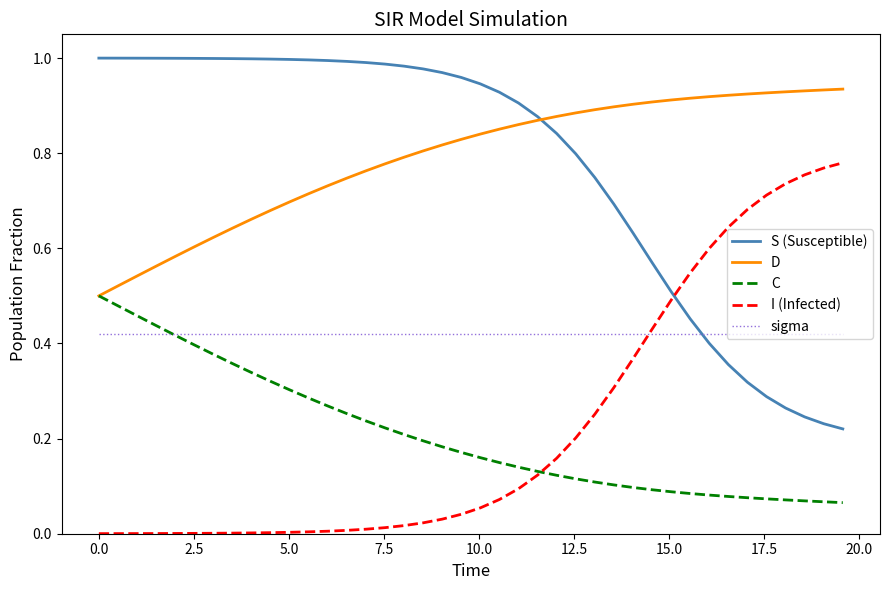

True or false: C and S (Susceptible) intersect in this chart.

False